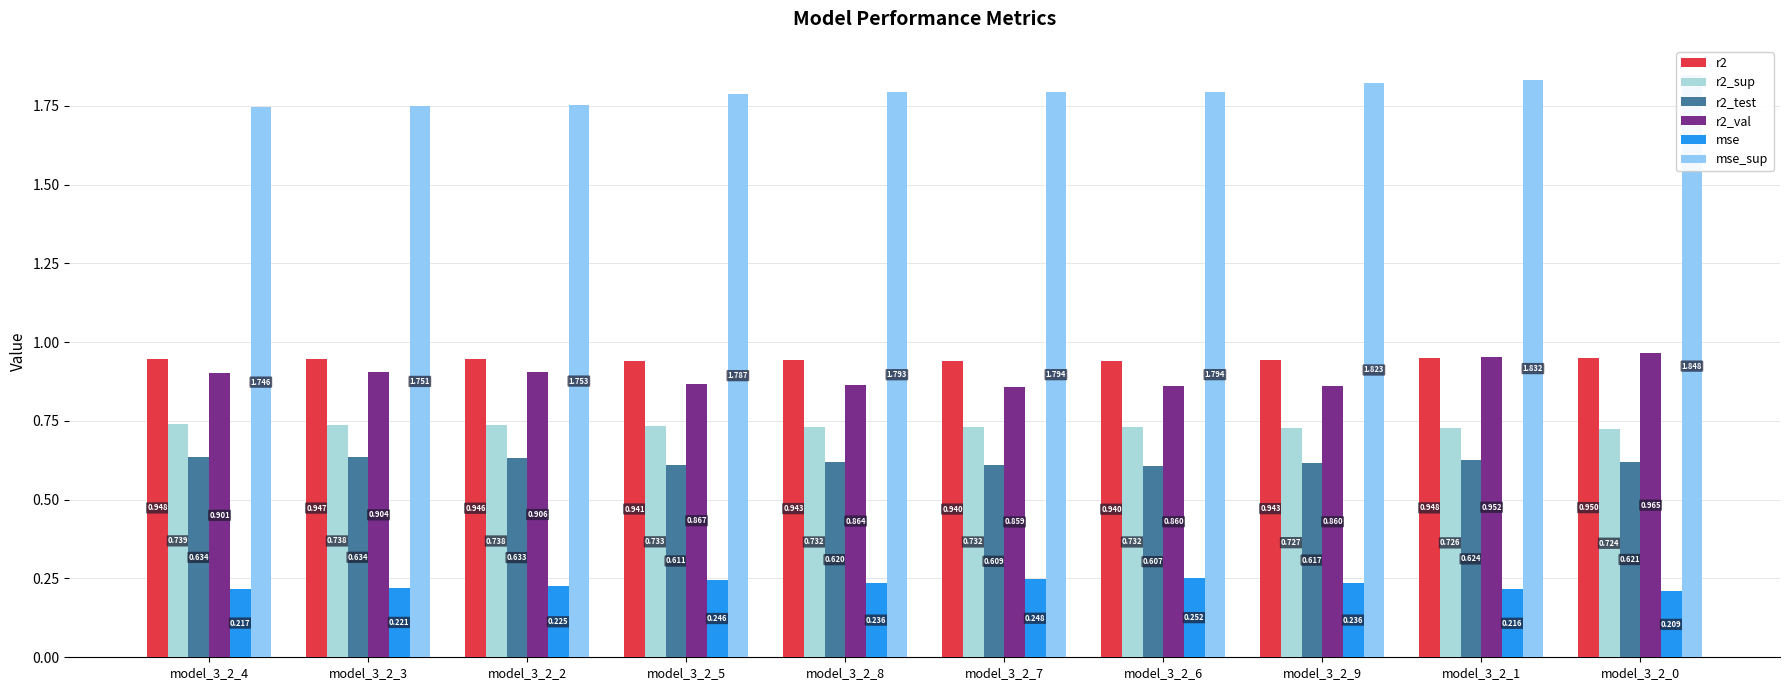

What is the difference between the maximum and second lowest values in the r2_val series?

0.1